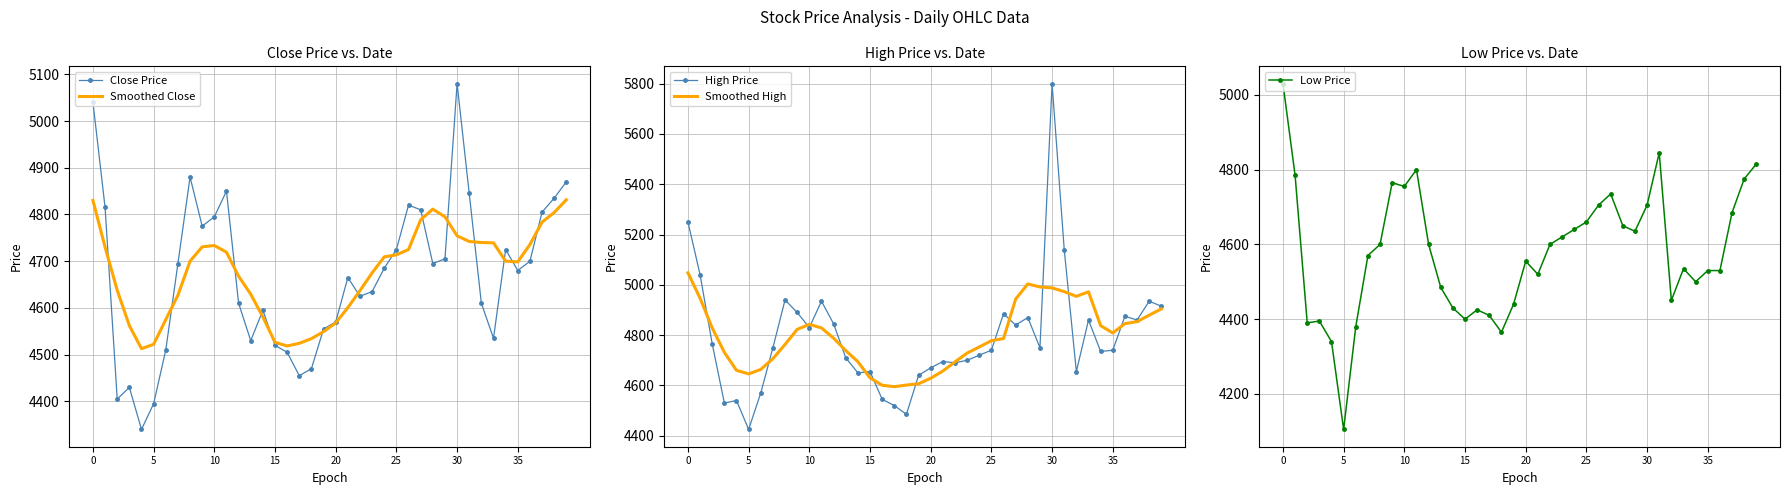

At which label does Close Price reach its peak?

30